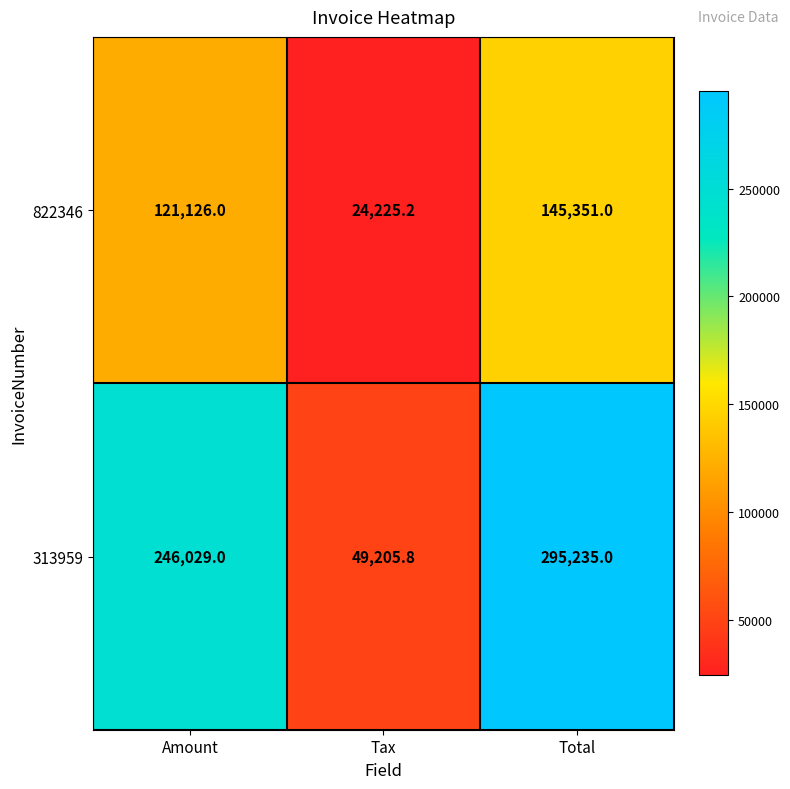

Reading right to left, what are all the values shown in this chart?

822346: Total=145351.0	Tax=24225.2	Amount=121126.0
313959: Total=295235.0	Tax=49205.8	Amount=246029.0